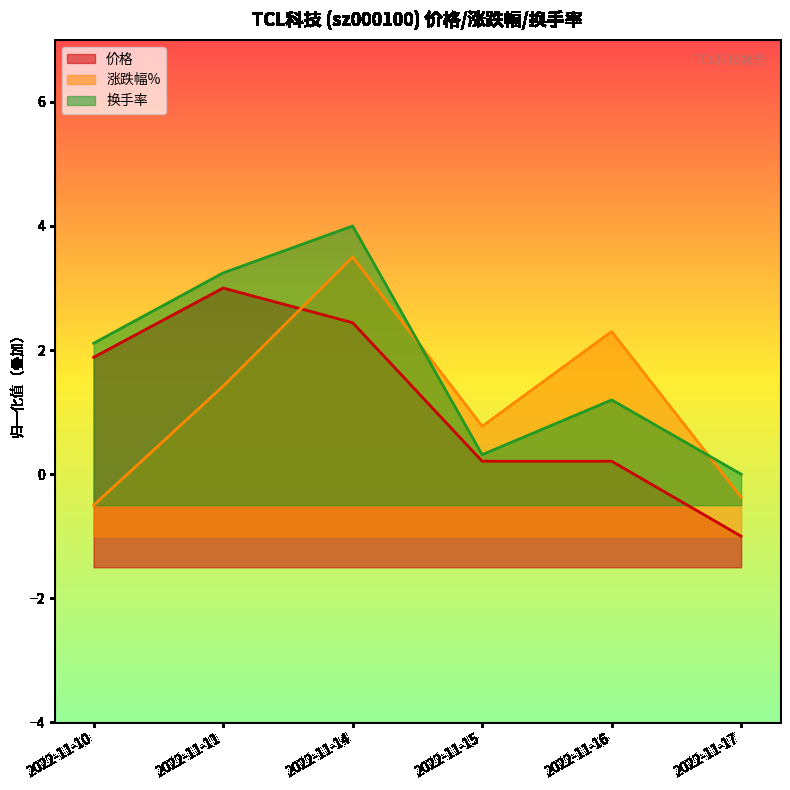

Which series has the largest total across all categories?

换手率